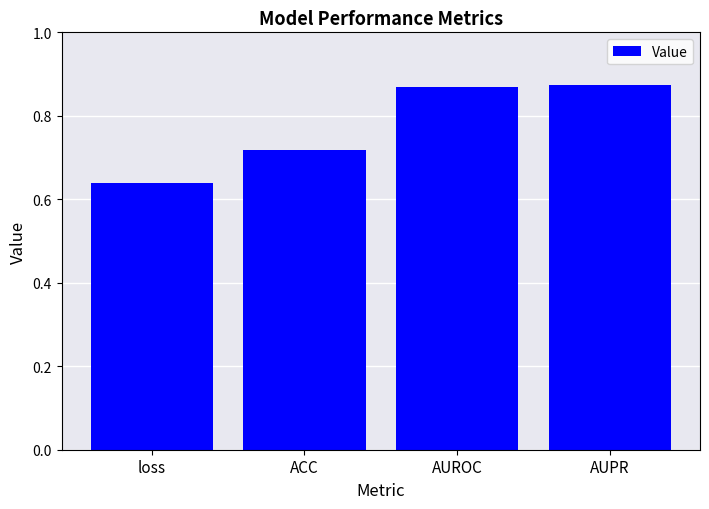

Are the bars grouped side by side (vs. stacked)?

No